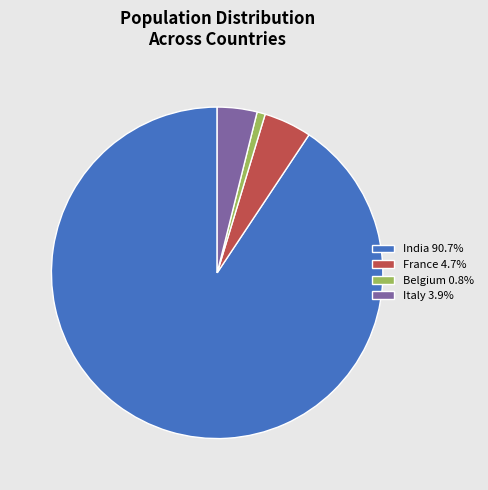

Count the number of slices in the pie.

4